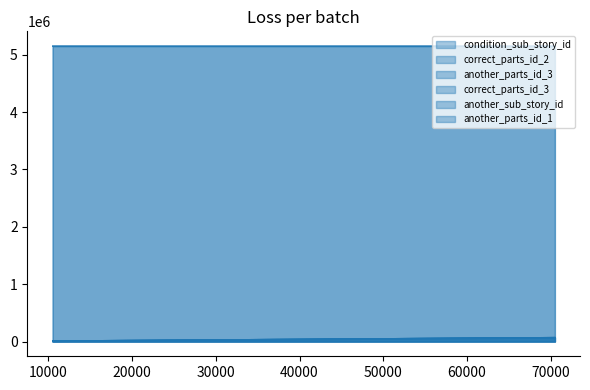

True or false: correct_parts_id_3 has a value of 50201 at 50401.

True